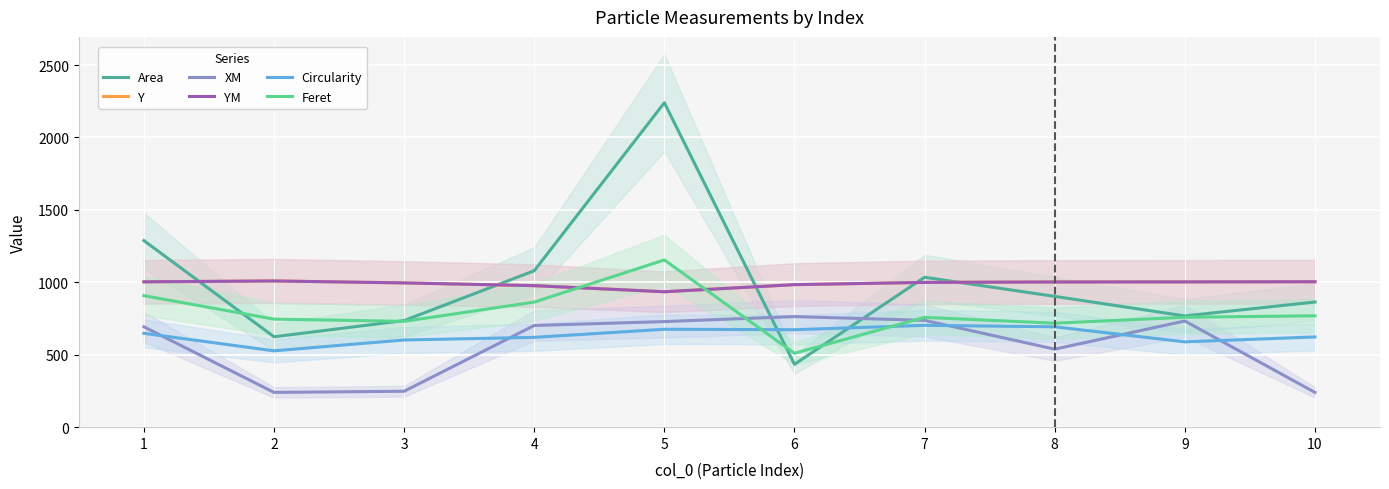

True or false: YM and Circularity intersect in this chart.

False